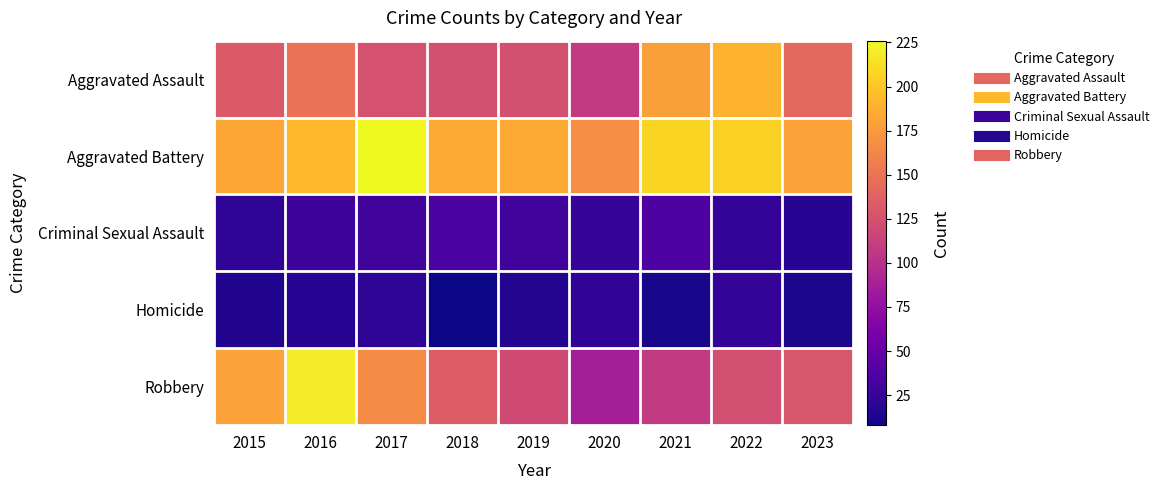

Which series has the largest range (max minus min)?

Robbery